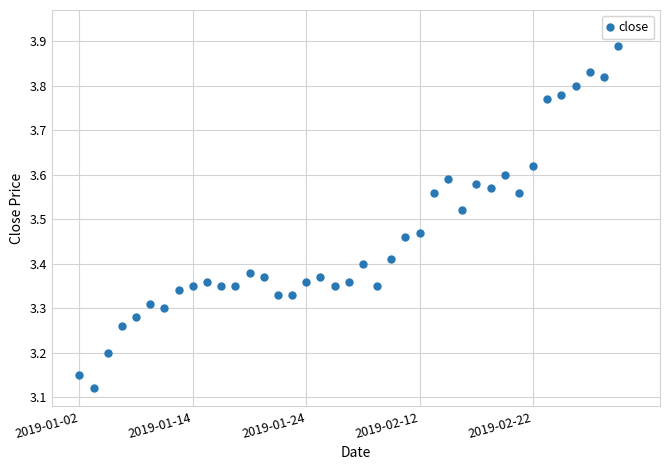

Is it true that the value at 12 is 3.4?

True